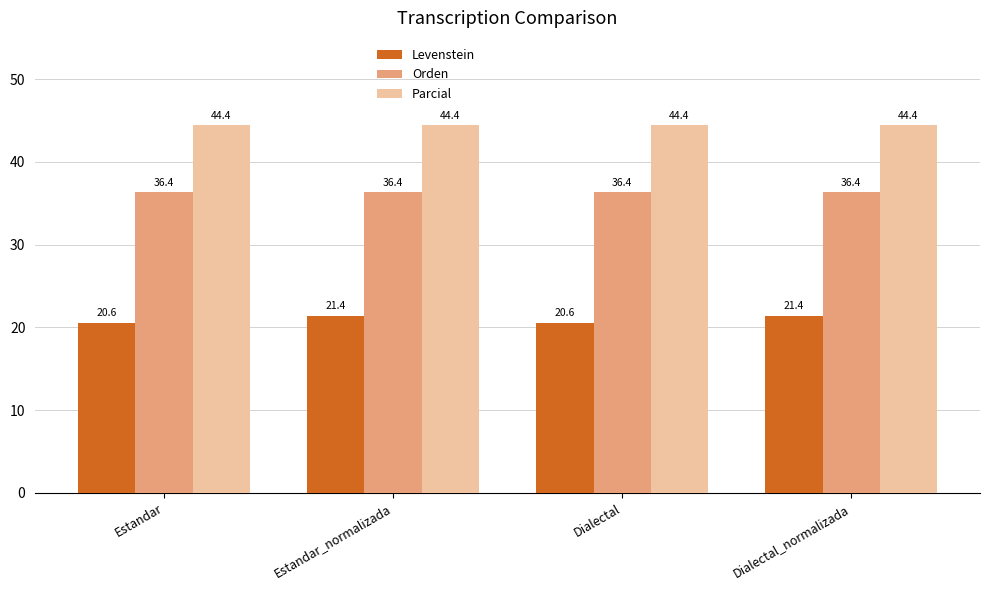

Is it true that Parcial equals 58.7 at Estandar?

False